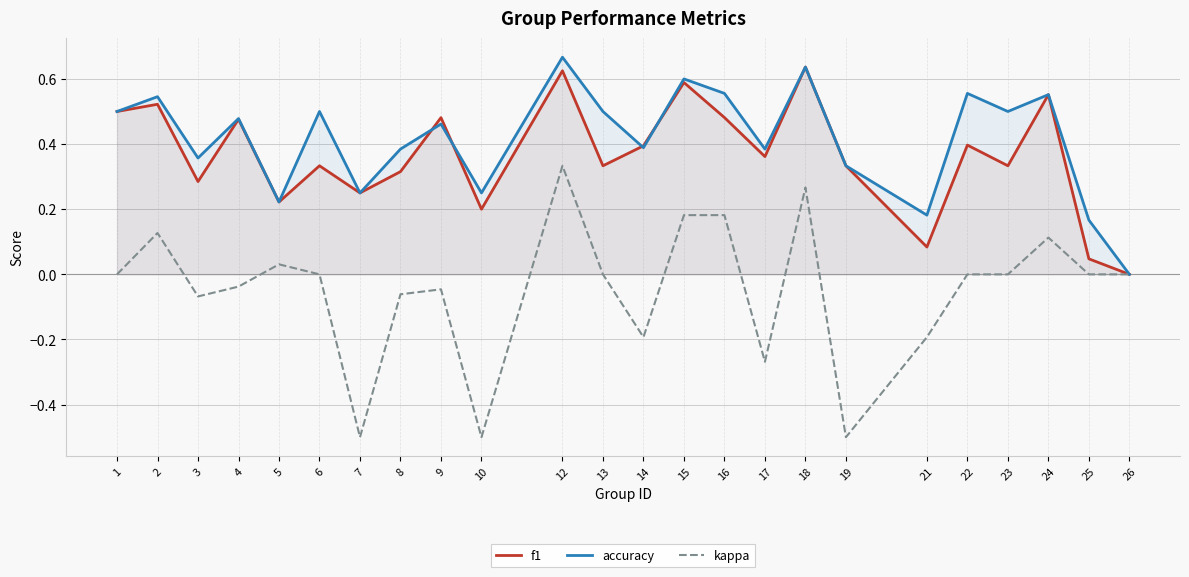

What are all the series names shown in the legend?

f1, accuracy, kappa